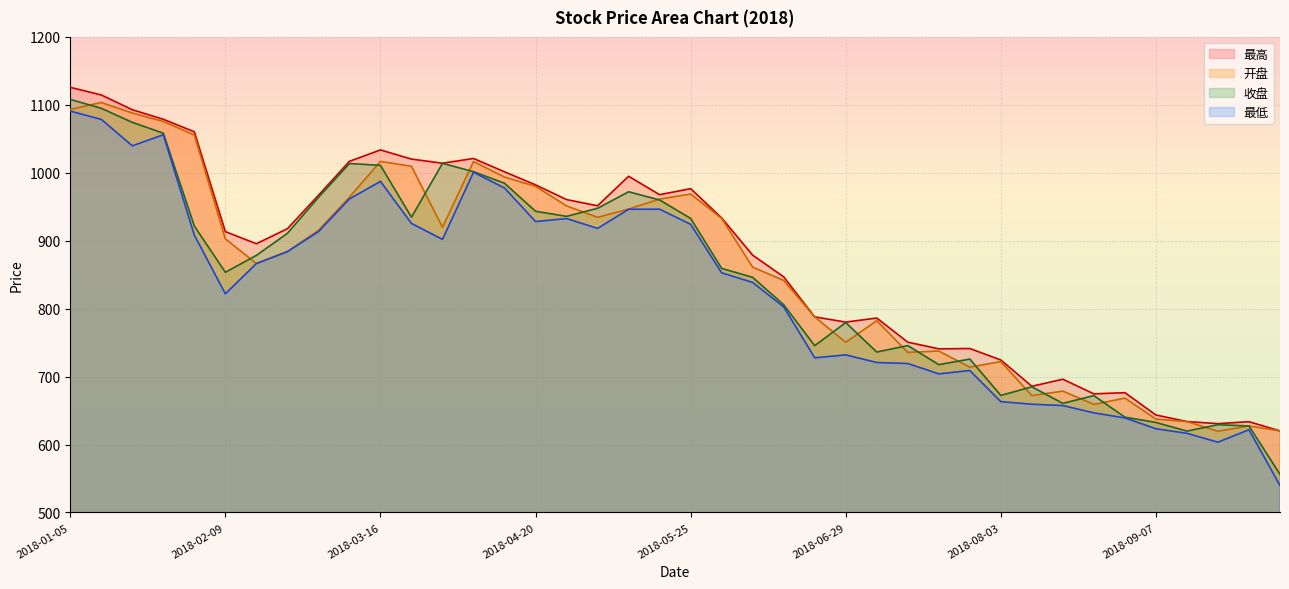

What is the value of the 收盘 point at the 21st from the left?

932.8